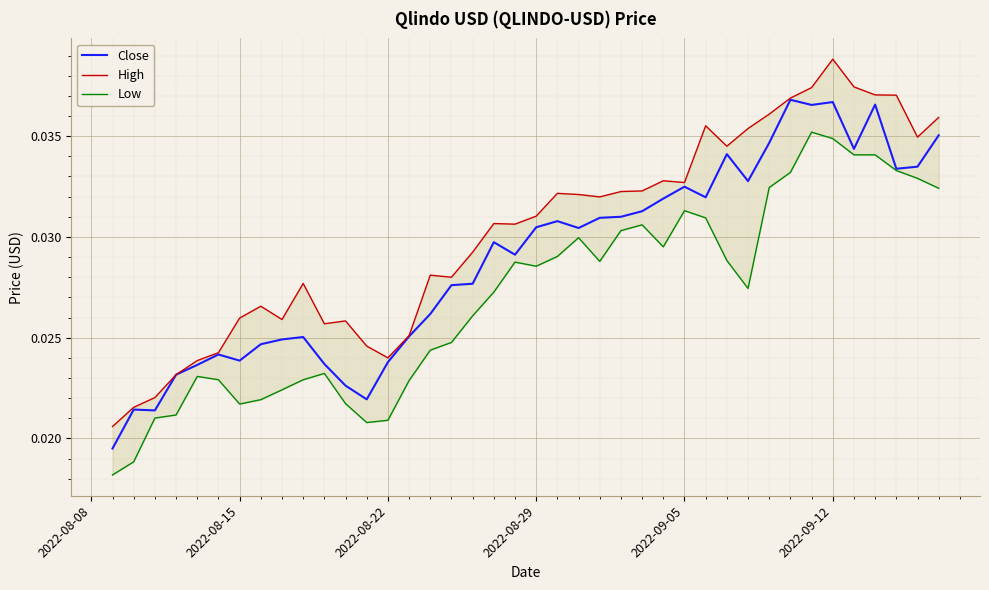

True or false: Low and Close cross at least once.

False